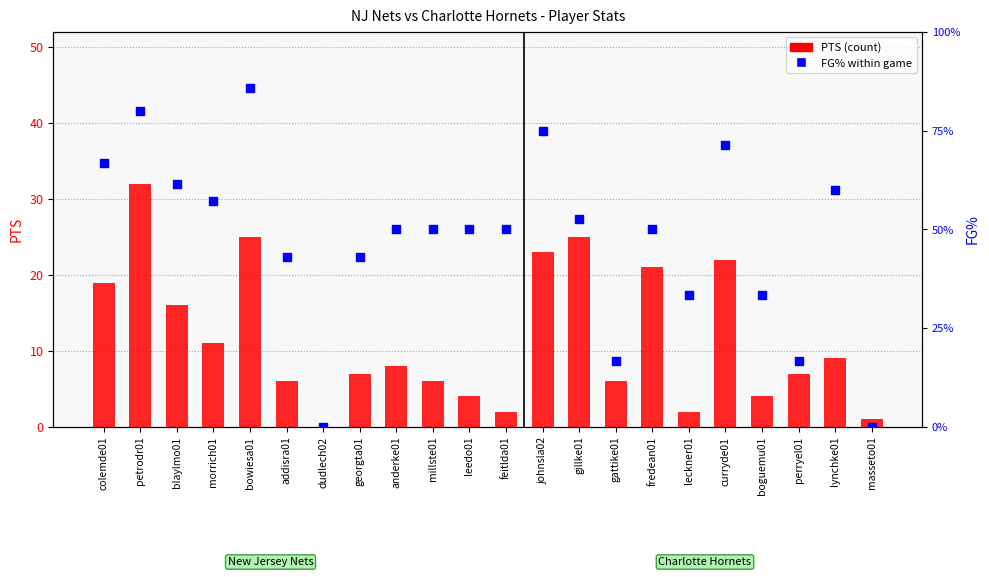

At which category is the sum across all series the highest?

petrodr01